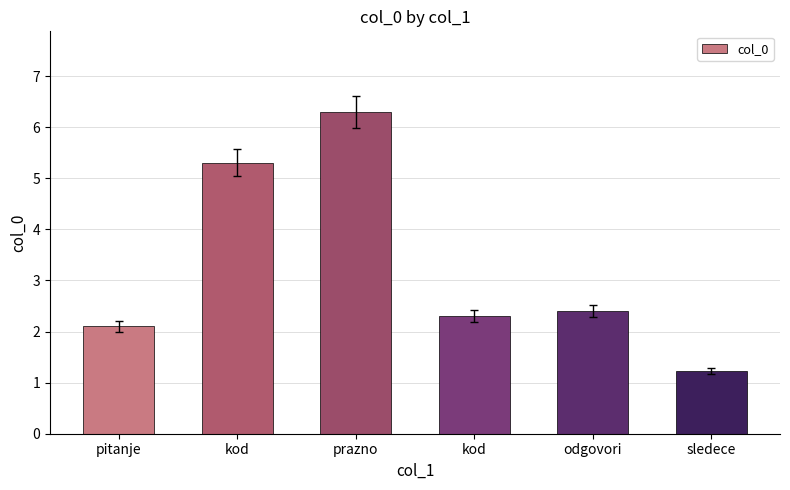

What is the value of the 5th bar from the left?

2.4